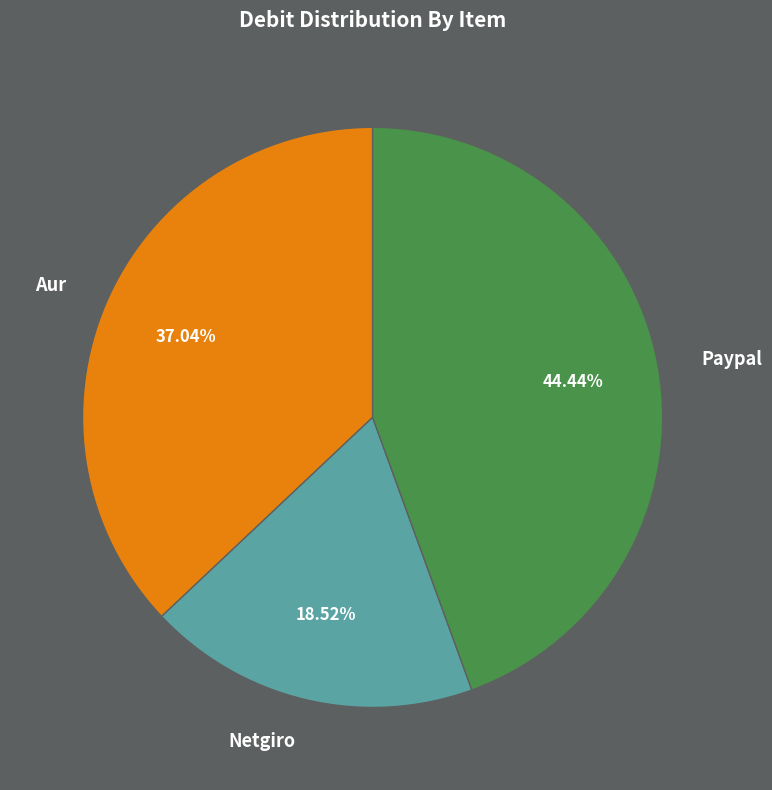

How many segments does this pie chart have?

3